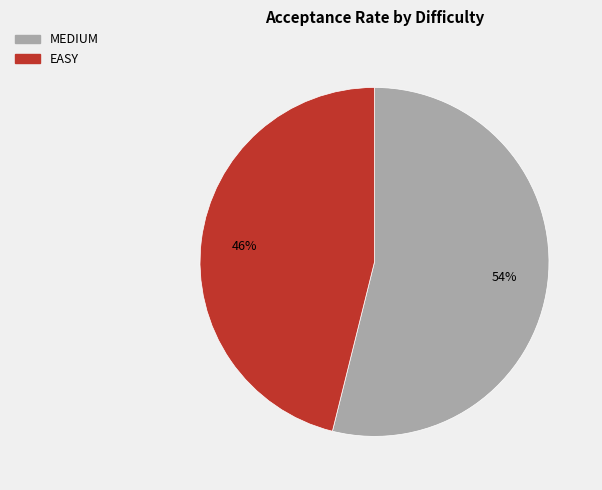

Is the sum of MEDIUM and EASY greater than half?

Yes